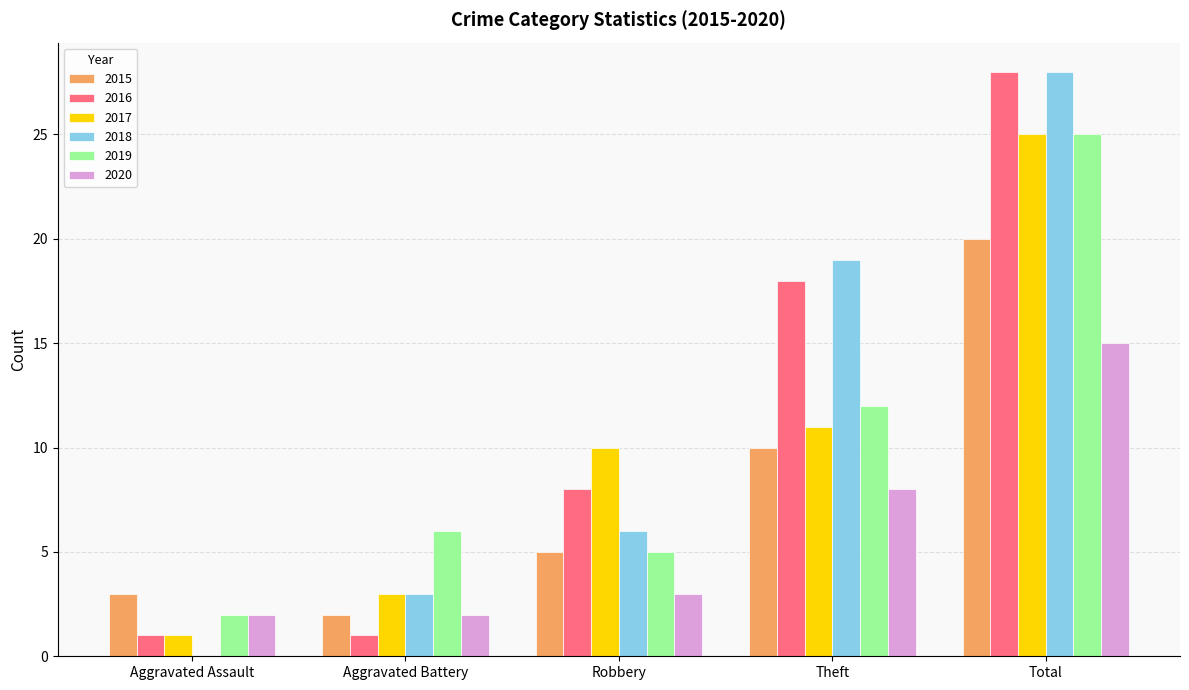

Reading right to left, transcribe all the data shown in this chart.

2015: Total=20	Theft=10	Robbery=5	Aggravated Battery=2	Aggravated Assault=3
2016: Total=28	Theft=18	Robbery=8	Aggravated Battery=1	Aggravated Assault=1
2017: Total=25	Theft=11	Robbery=10	Aggravated Battery=3	Aggravated Assault=1
2018: Total=28	Theft=19	Robbery=6	Aggravated Battery=3	Aggravated Assault=0
2019: Total=25	Theft=12	Robbery=5	Aggravated Battery=6	Aggravated Assault=2
2020: Total=15	Theft=8	Robbery=3	Aggravated Battery=2	Aggravated Assault=2